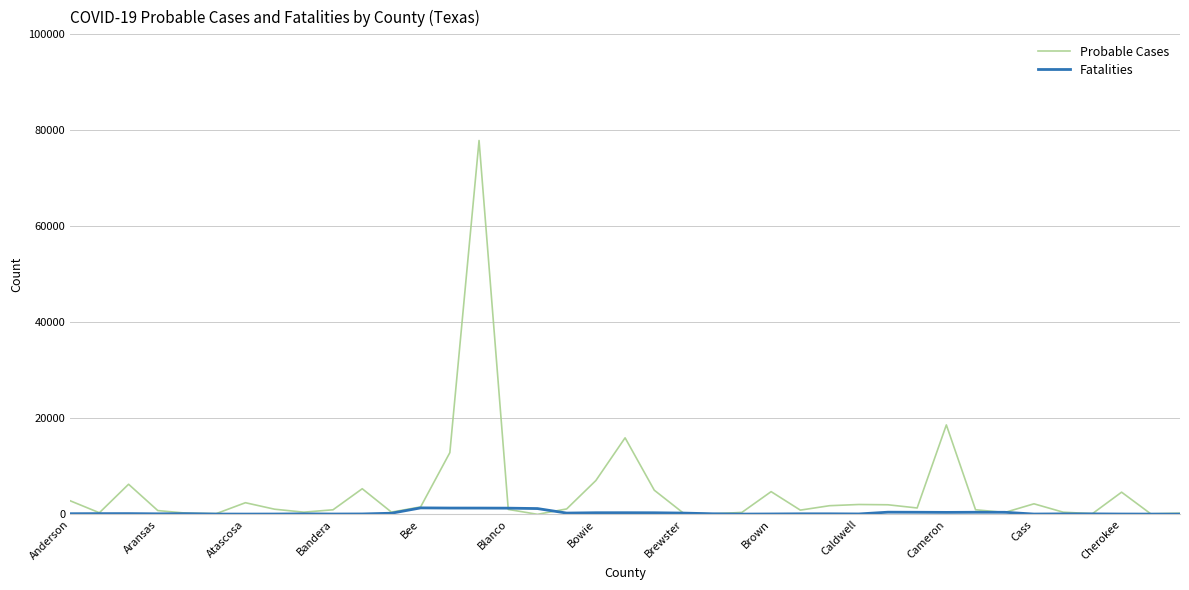

Which series has the largest total across all categories?

Probable Cases